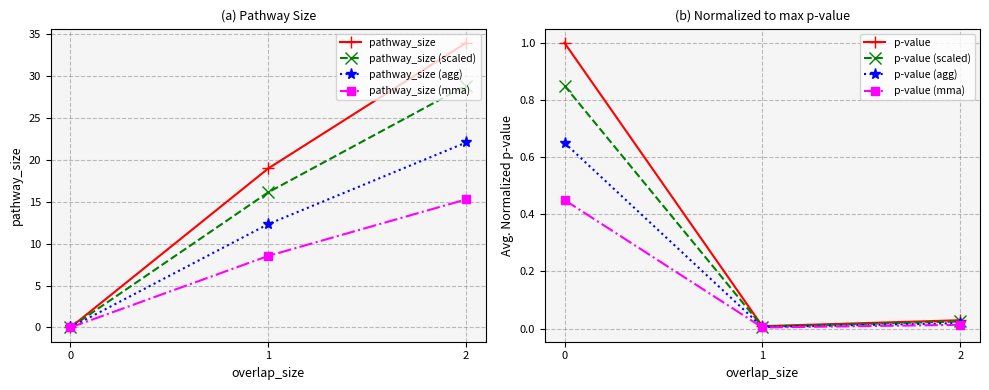

What is the total value across all series at 0?

1.0